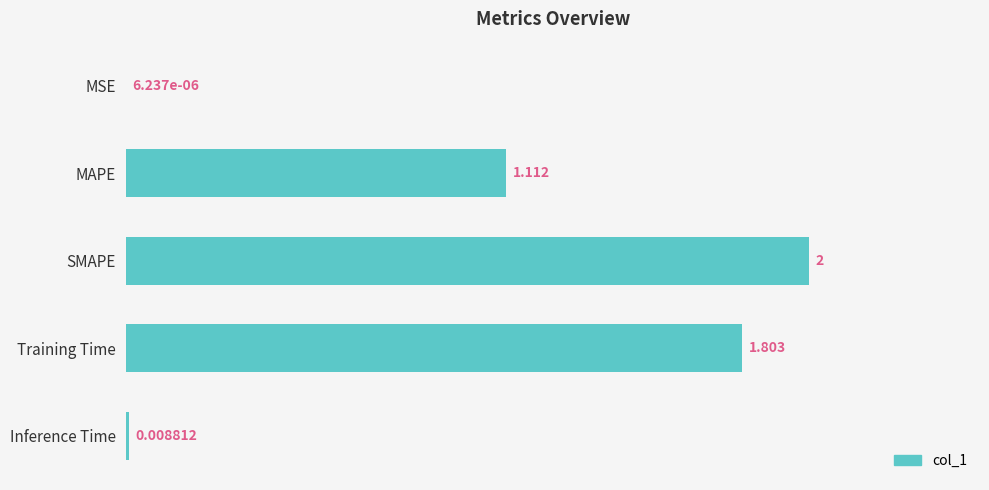

Which has a higher value, MAPE or Inference Time?

MAPE